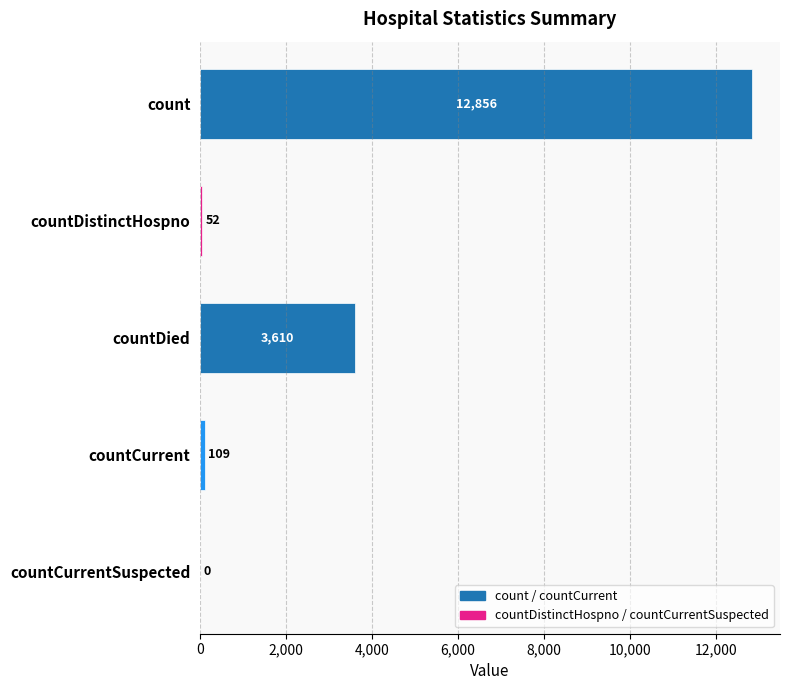

Count the number of categories in the chart.

5